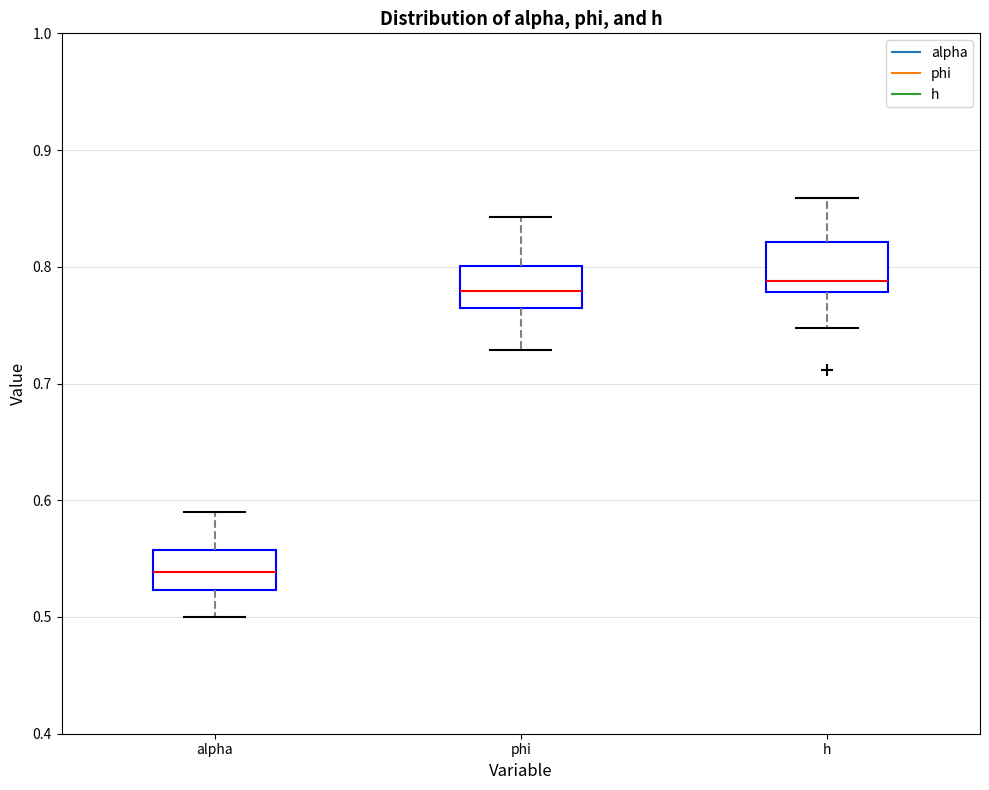

Where does the lower whisker of the box for alpha end on the y-axis? The values are not printed on the chart, so give them approximately, as read against the axis.

0.50